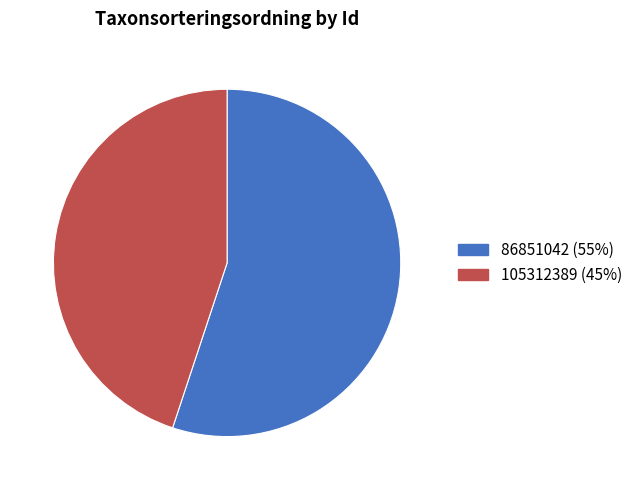

Is the sum of 105312389 (45%) and 86851042 (55%) greater than half?

Yes